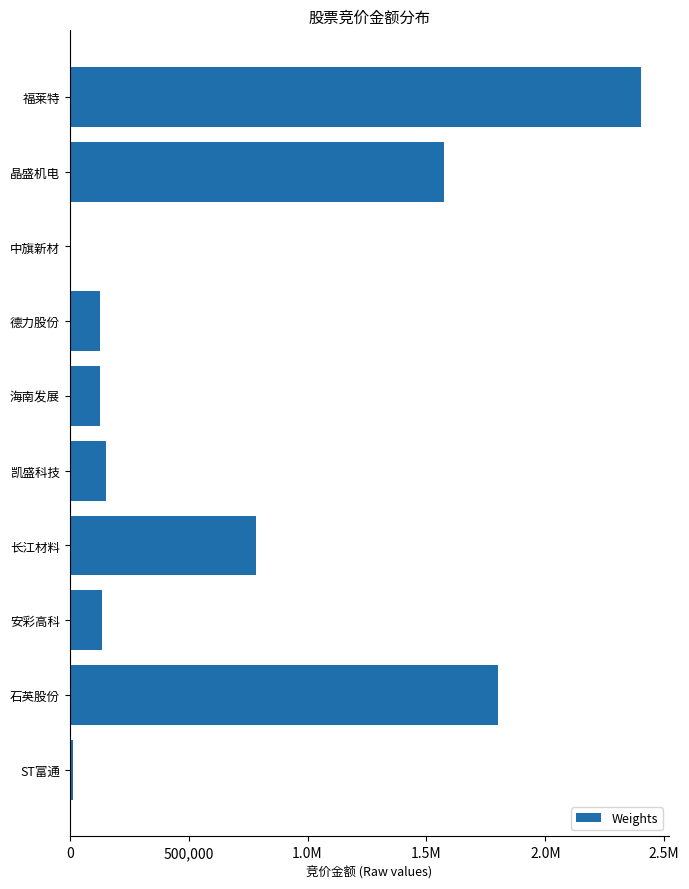

Are the bars horizontal?

Yes